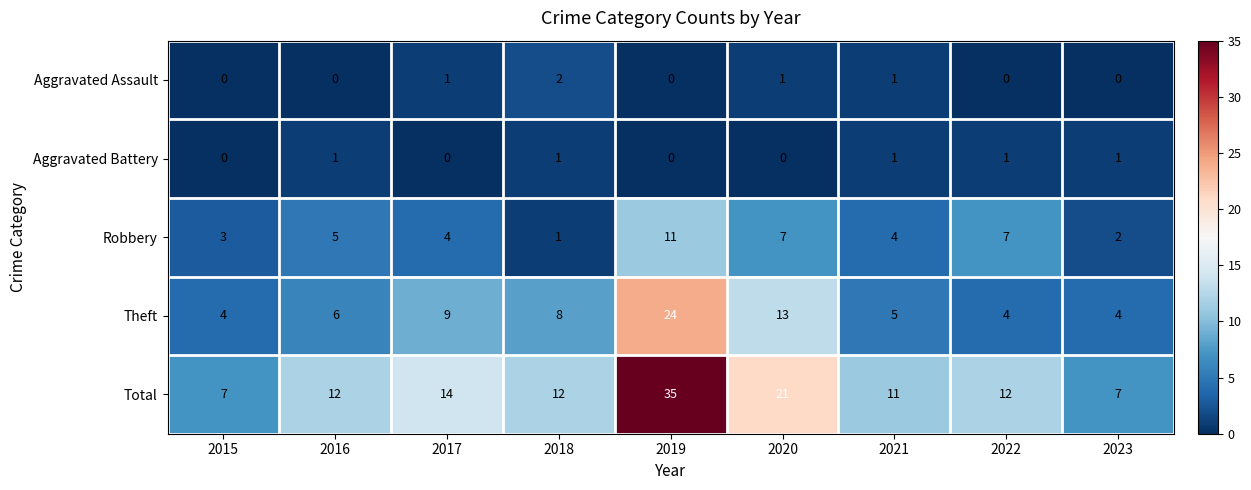

Is it true that Total equals 24 at 2019?

False